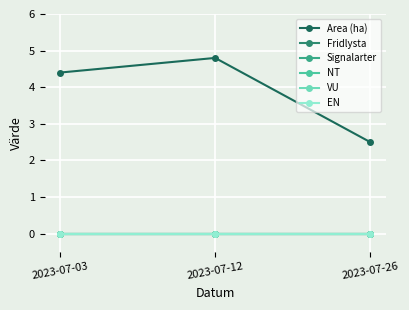

At which label does Area (ha) first exceed 4?

2023-07-03